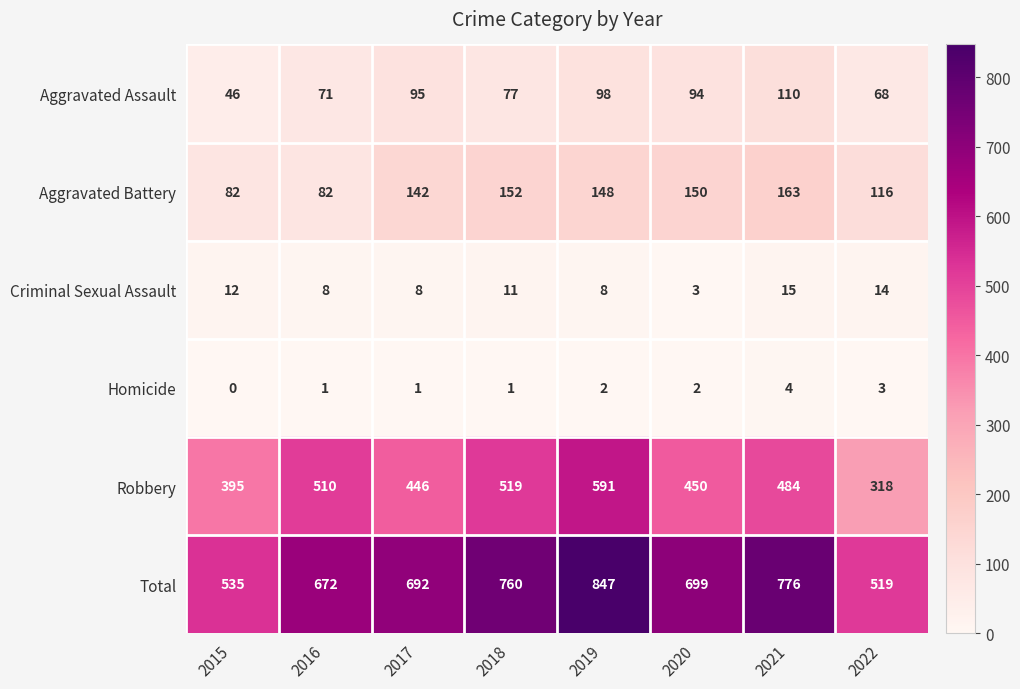

At which label does Criminal Sexual Assault reach its minimum?

2020